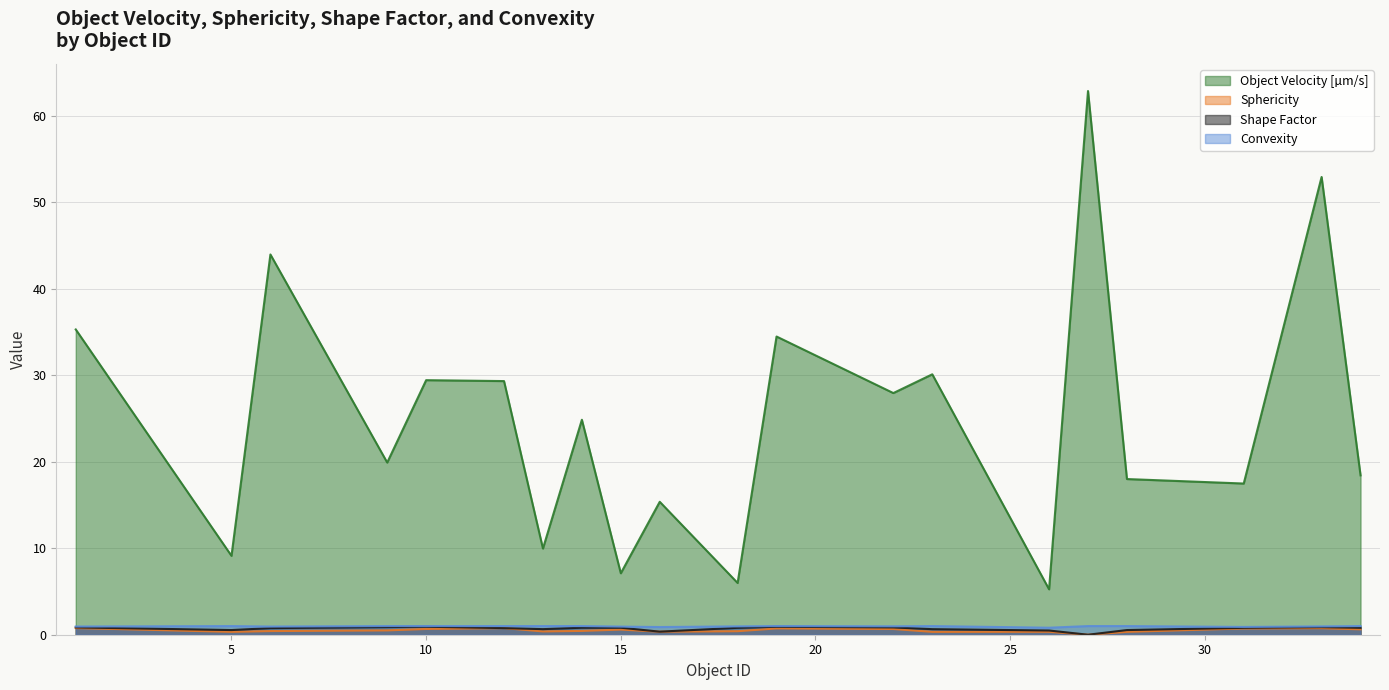

The value of Convexity at 12 is 0.3. True or false?

False